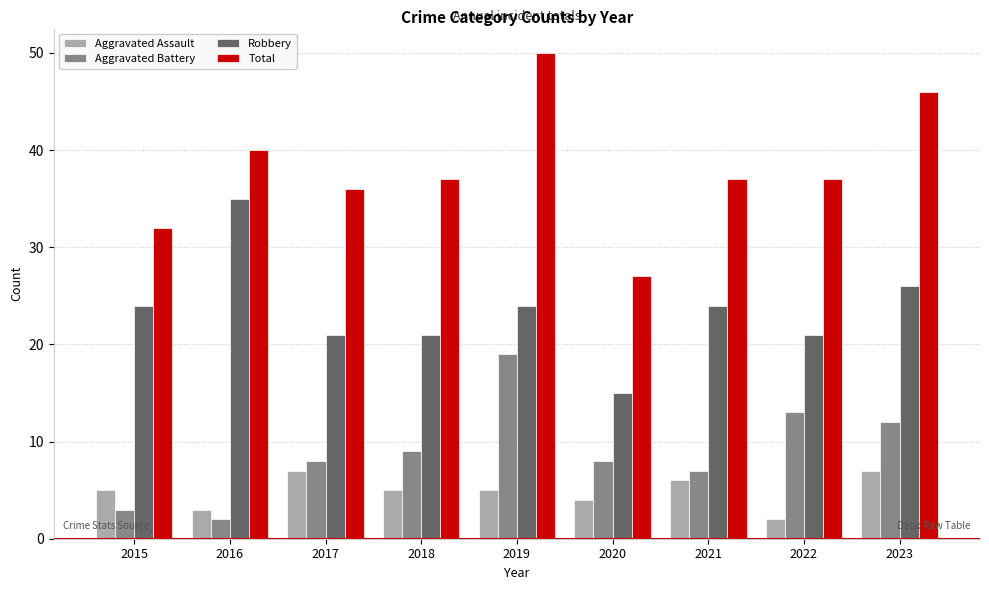

List the series in order of their peak value, lowest first.

Aggravated Assault, Aggravated Battery, Robbery, Total